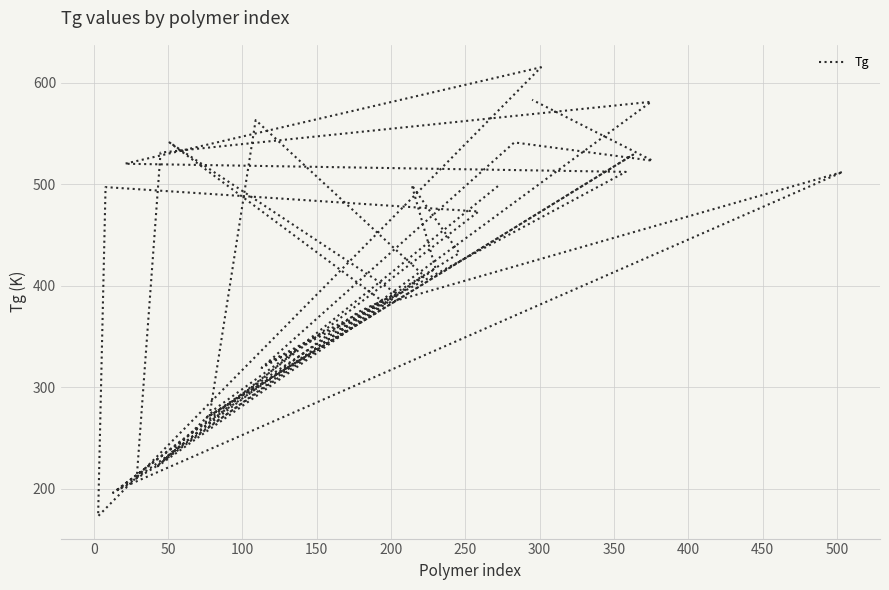

The value at 32 is 116. True or false?

False